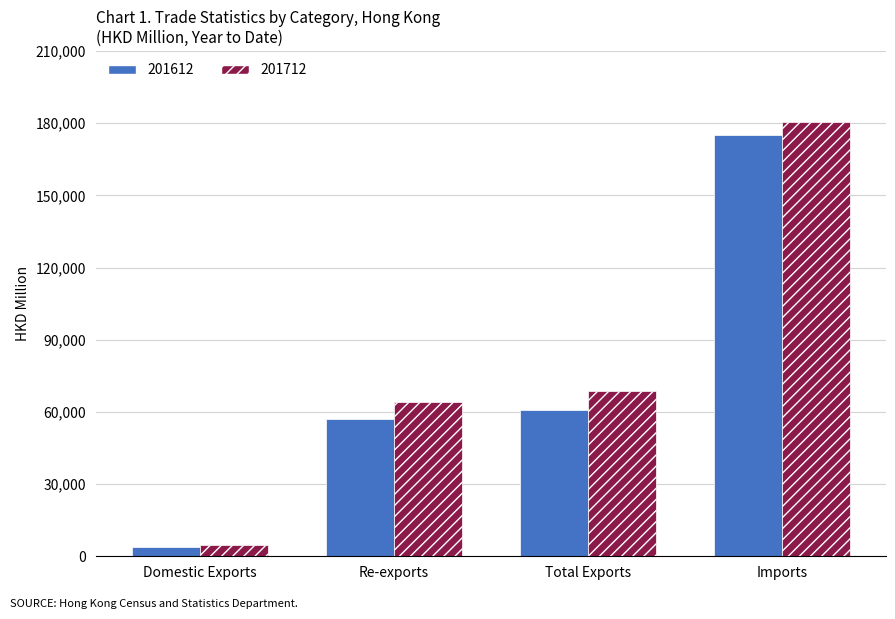

How many bars are there in each group?

2